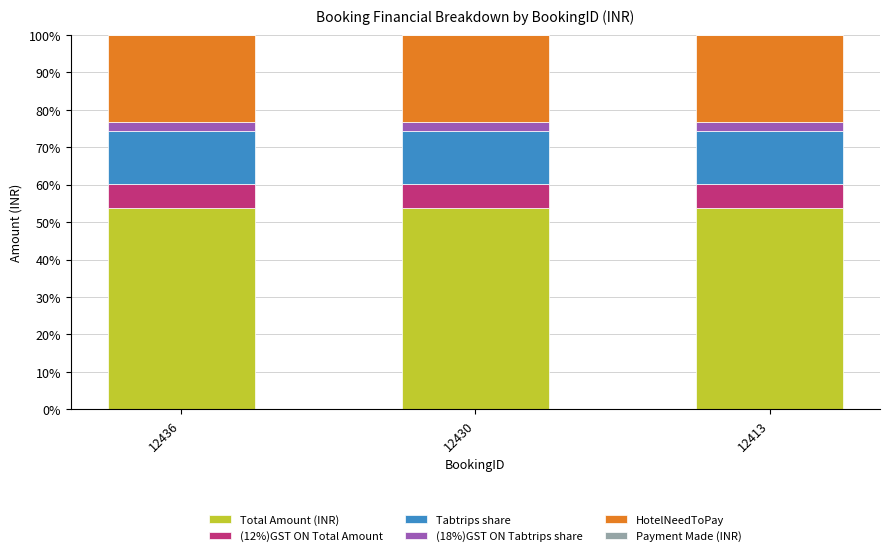

True or false: Total Amount (INR) has a value of 26.6 at 12413.

False